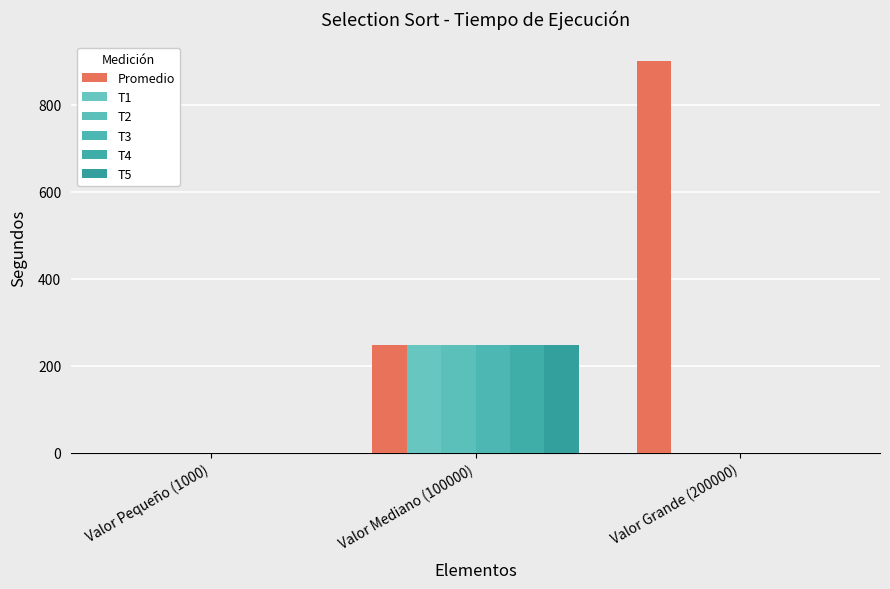

Rank the series by their maximum value, from highest to lowest.

Promedio, T5, T3, T4, T1, T2